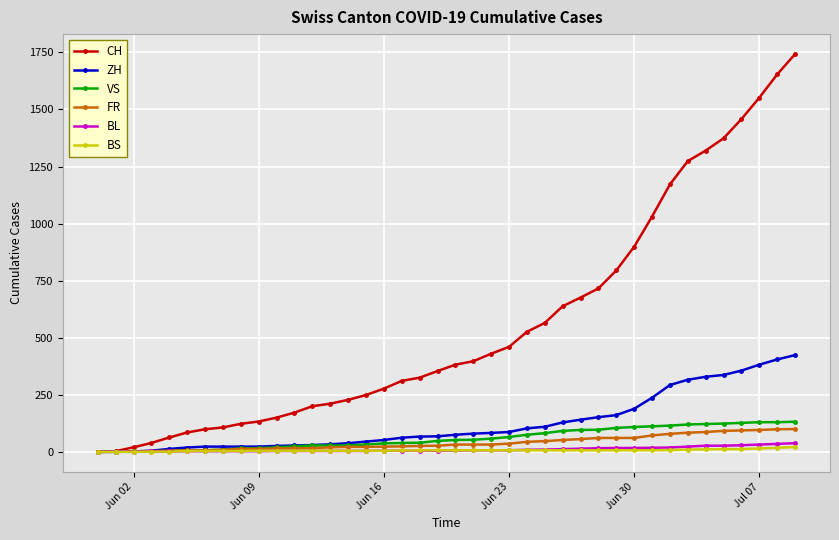

How many lines are shown in the chart?

6